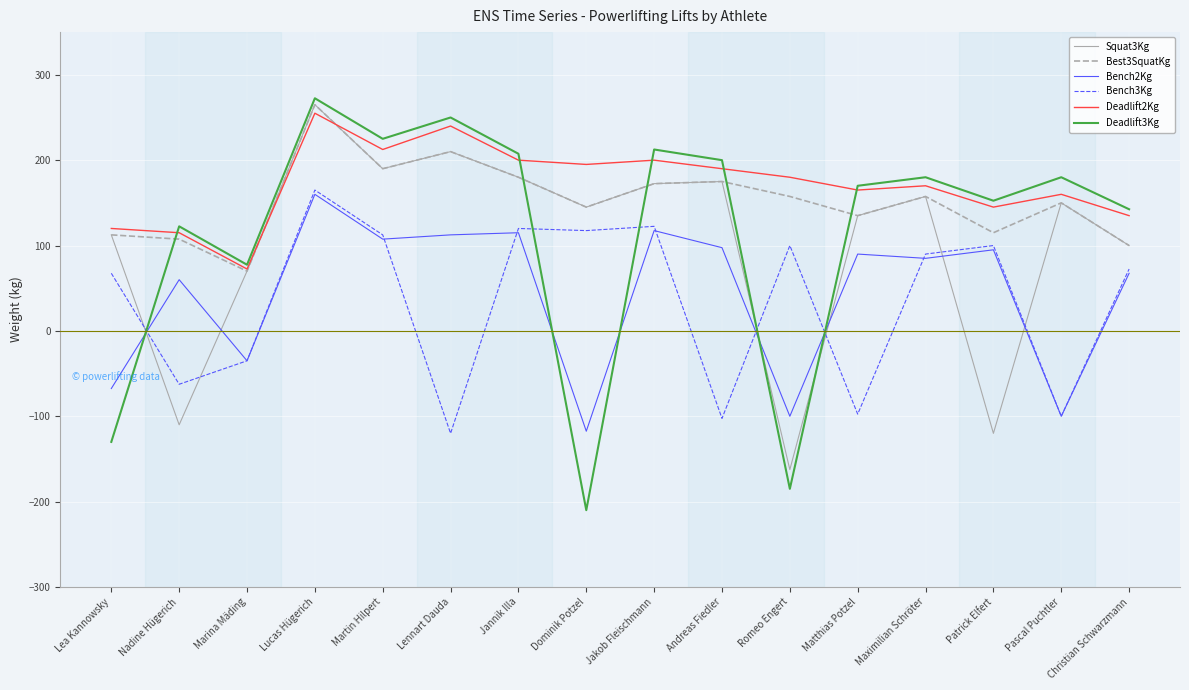

What position from the right is Nadine Hügerich?

15